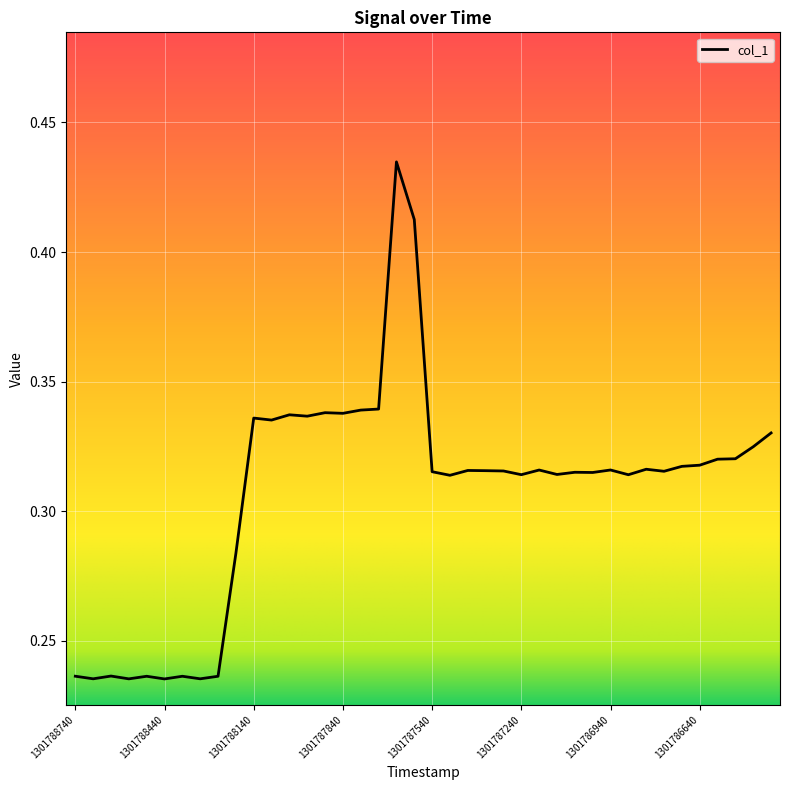

Does the chart display data point markers on the line(s)?

No